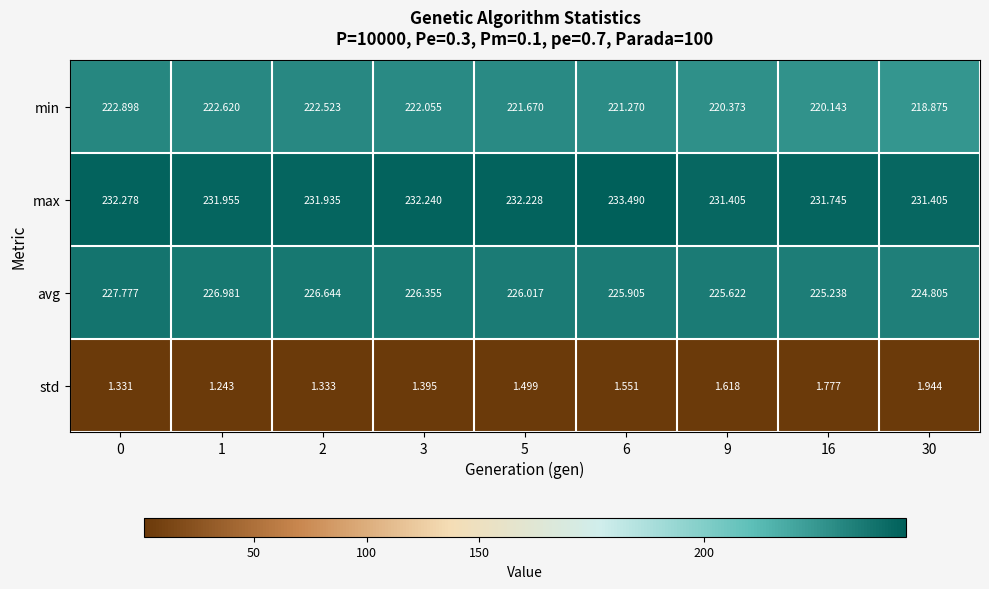

At how many categories does at least one series exceed 165?

9